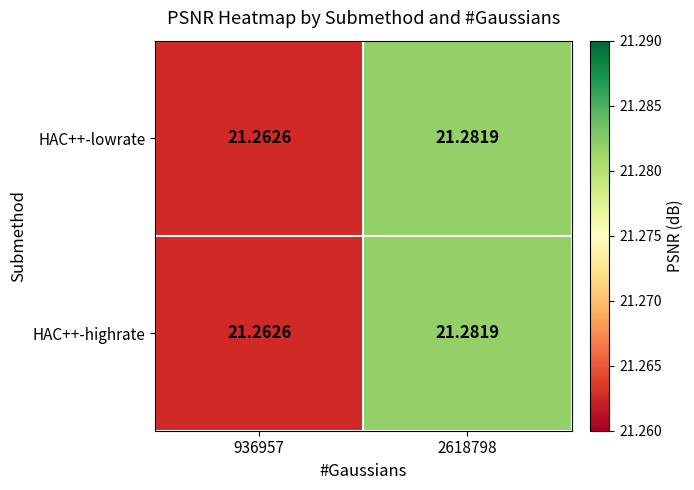

At how many categories does at least one series exceed 21?

2